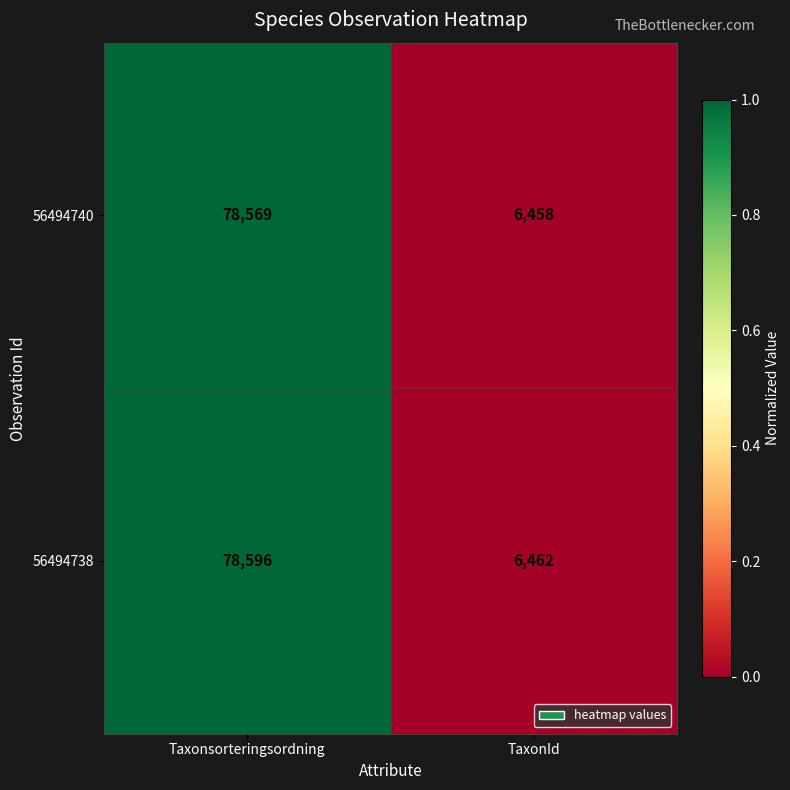

At which category does the chart reach its peak across all series?

Taxonsorteringsordning